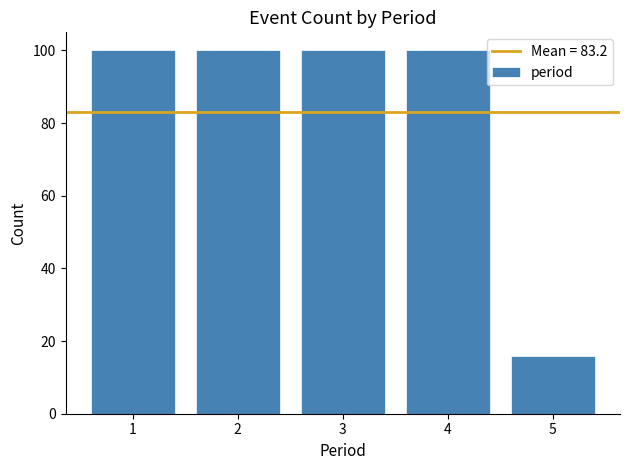

Reading left to right, list all the values displayed in this chart.

1=100	2=100	3=100	4=100	5=16